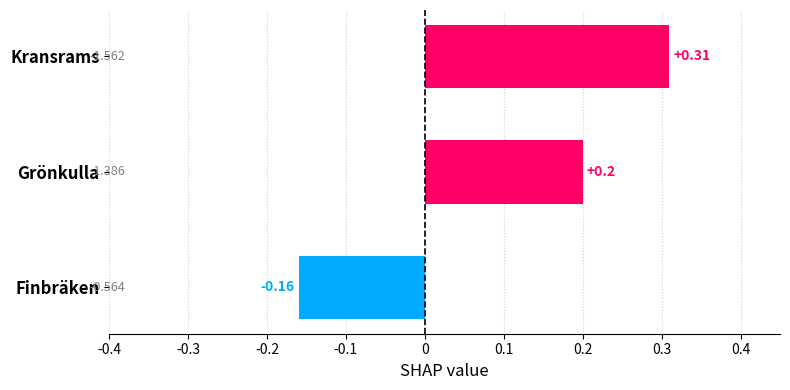

Between Kransrams and Grönkulla, which is larger?

Kransrams